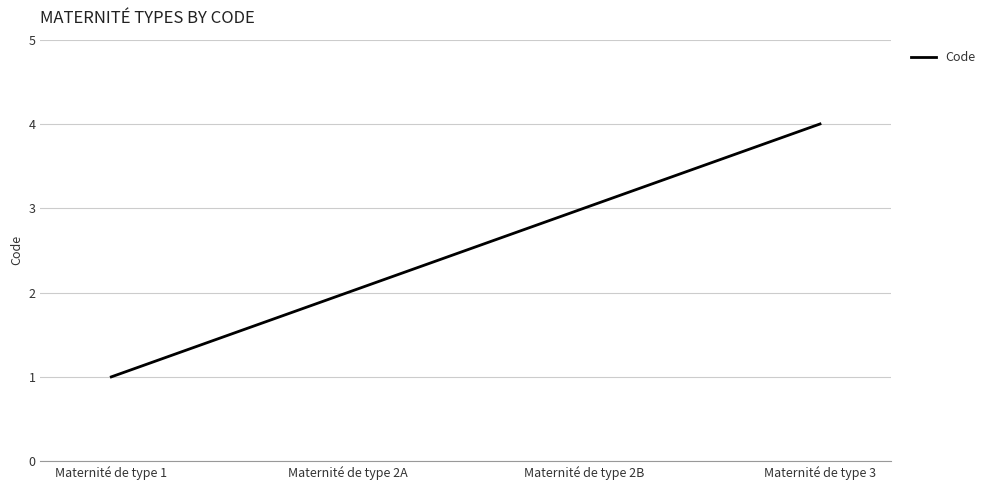

What is the change in value from Maternité de type 1 to Maternité de type 2A?

+1